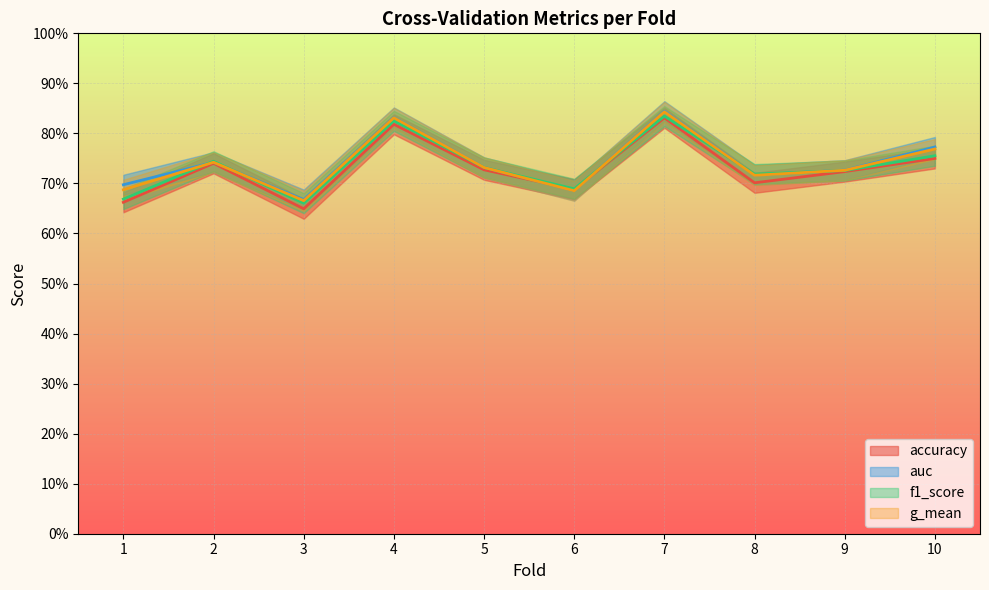

Read the f1_score value at 9.

0.7